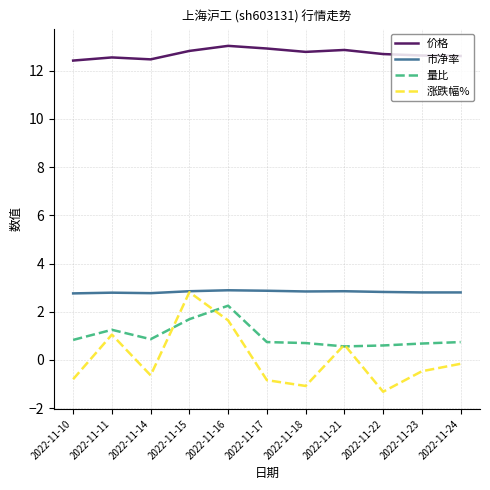

Which series has the widest spread of values?

涨跌幅%